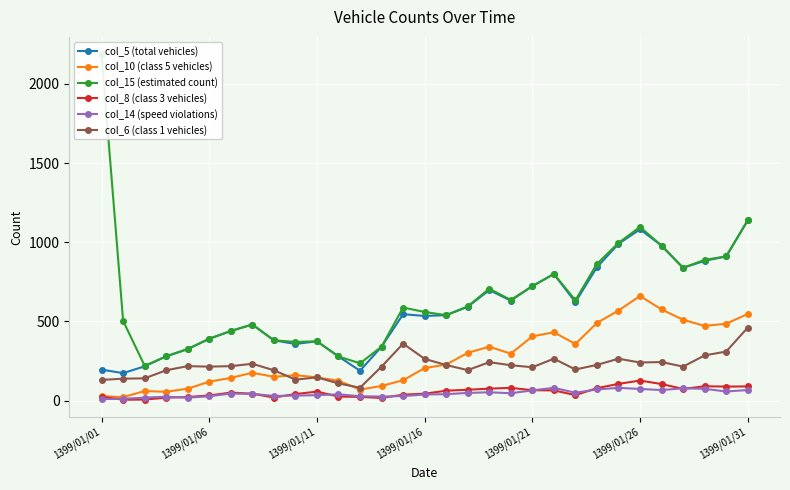

Read the col_6 (class 1 vehicles) value at 18.

243